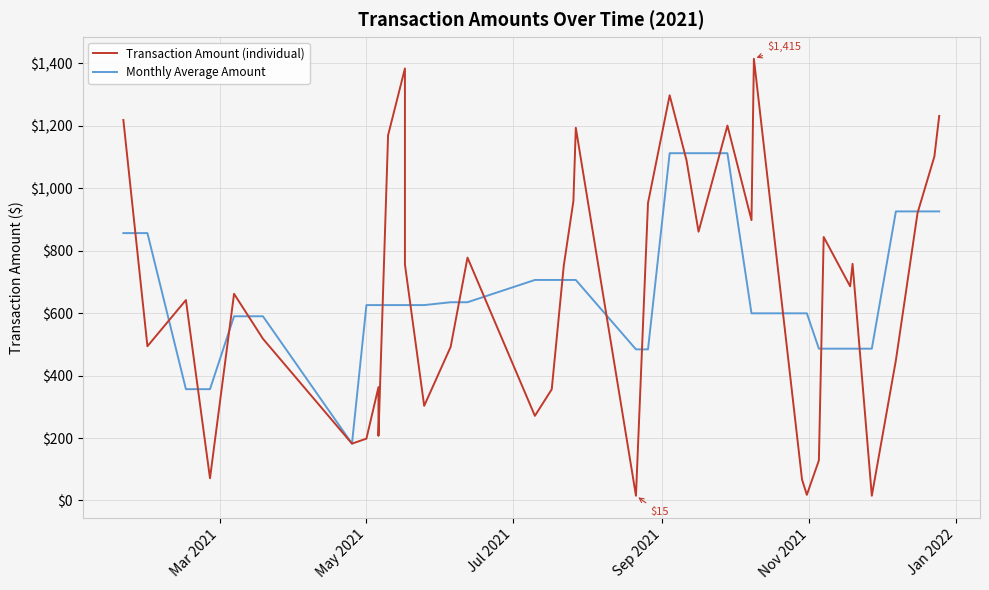

What is the maximum value shown in the chart?

1415.0